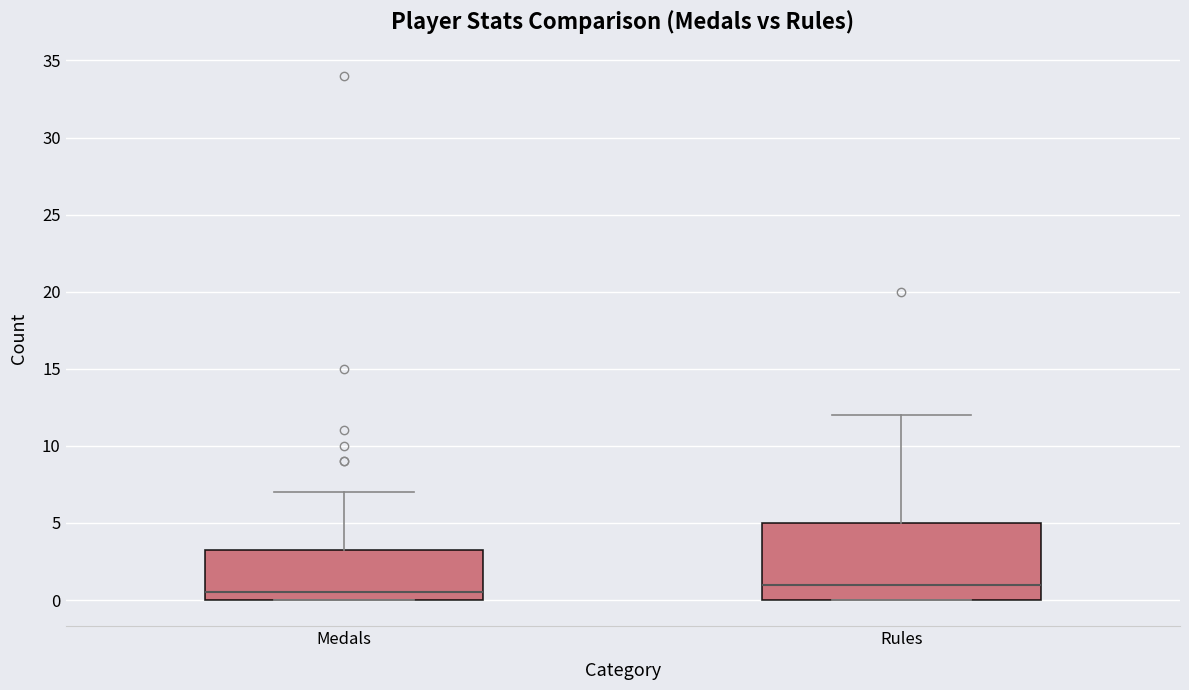

Where is the lower edge of the box for Rules on the y-axis? The values are not printed on the chart, so give them approximately, as read against the axis.

0.0